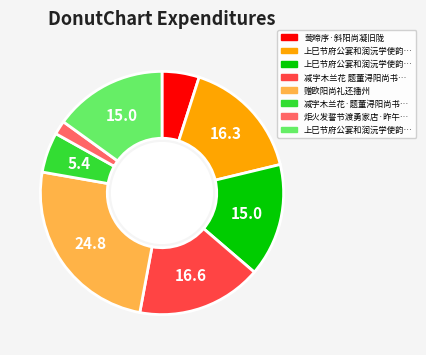

Count the number of slices in the pie.

8